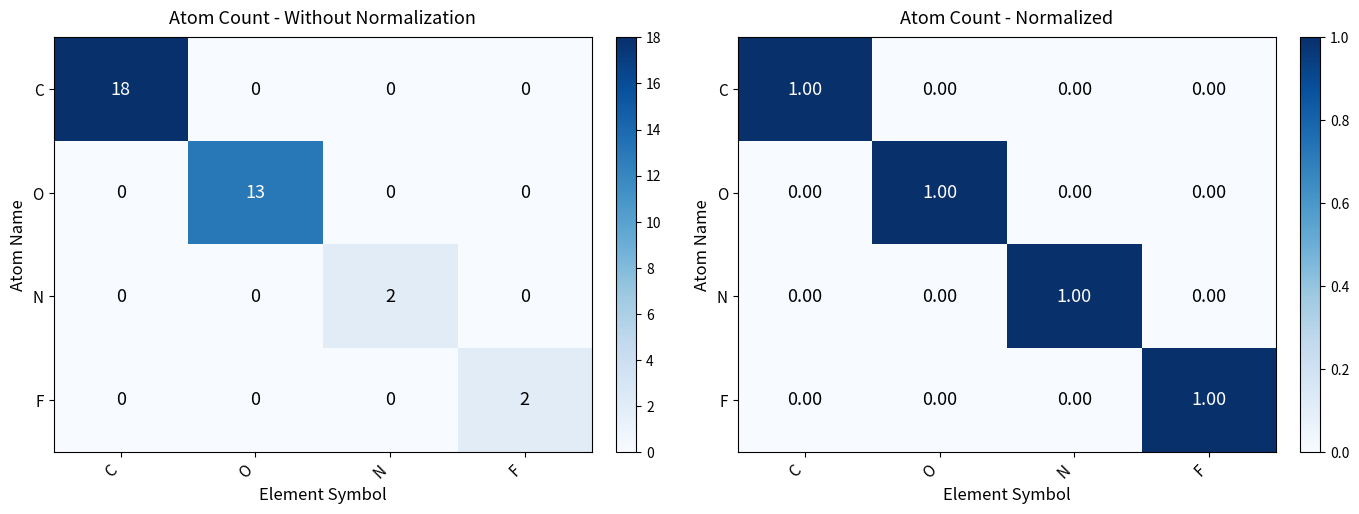

At which category does the chart reach its minimum across all series?

O